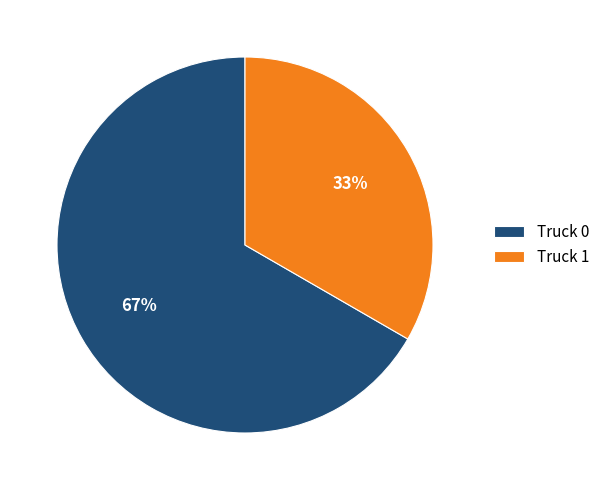

Between Truck 1 and Truck 0, which is larger?

Truck 0